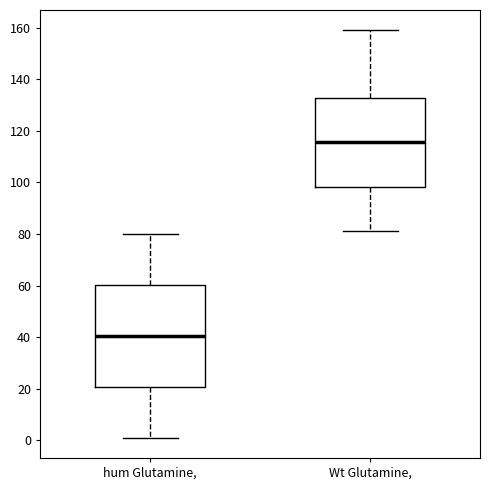

Reading left to right, transcribe this box plot: for each box, give where its median line is, the range the box spans, and where its two whiskers end, as read against the y-axis. The values are not printed on the chart, so give them approximately, as read against the axis.

hum Glutamine,: median 40, box 20 to 60, whiskers 2 to 80
Wt Glutamine,: median 116, box 98 to 132, whiskers 82 to 160